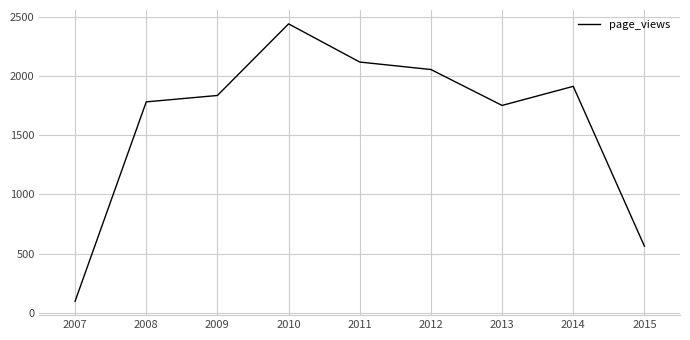

Is it true that the value at 2008 is 2756?

False